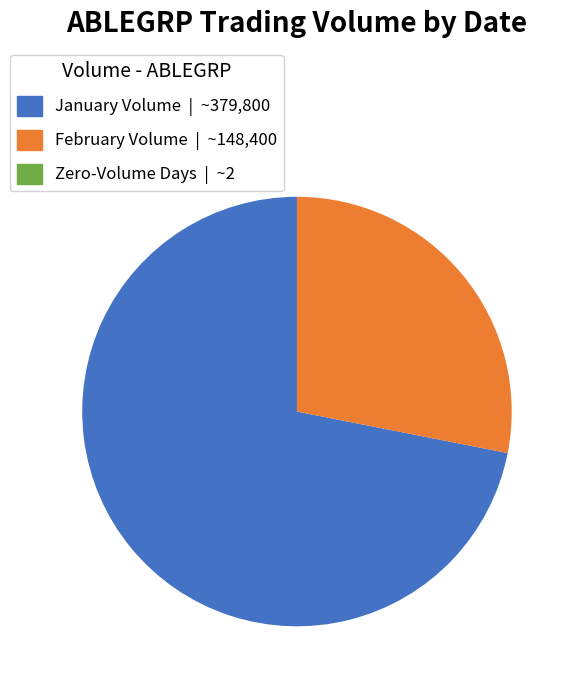

Is there a majority slice in this chart?

Yes